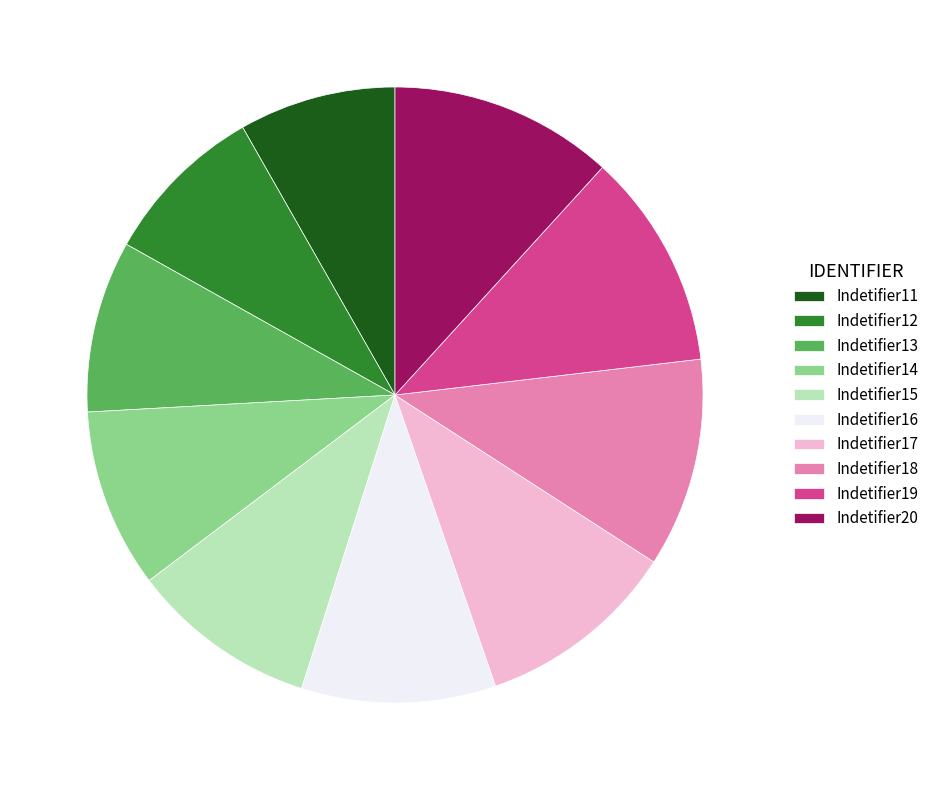

Is there any slice that represents more than half of the pie?

No